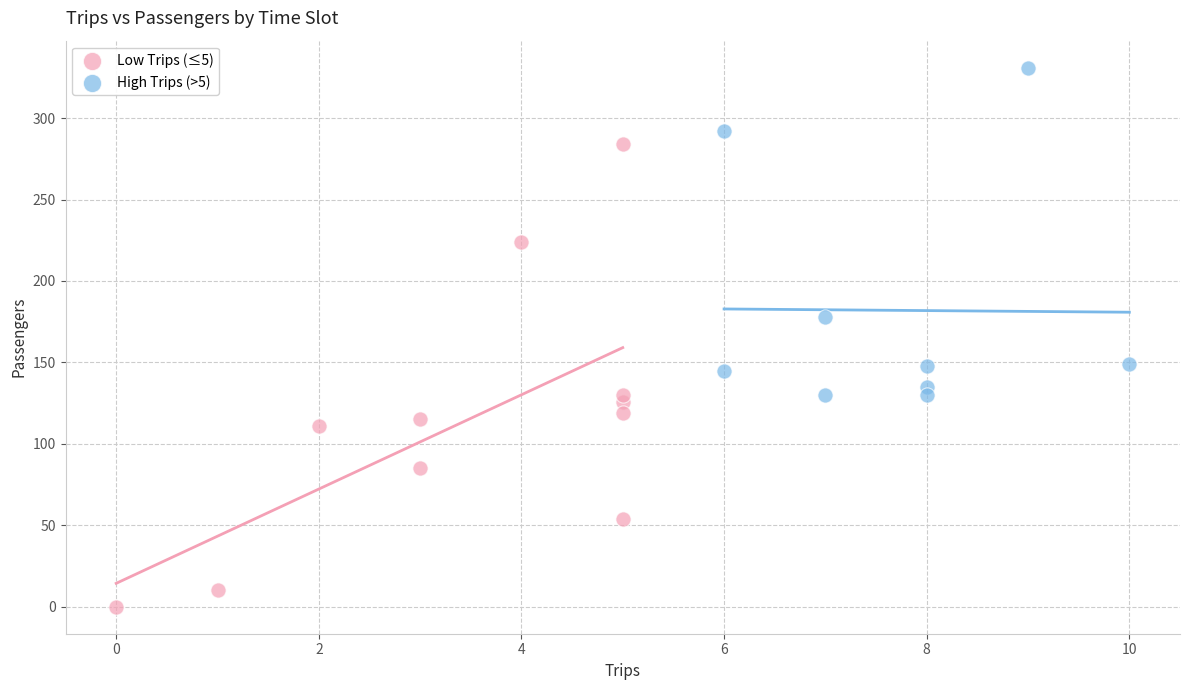

Which series has the widest spread of Y values?

Low Trips (≤5)